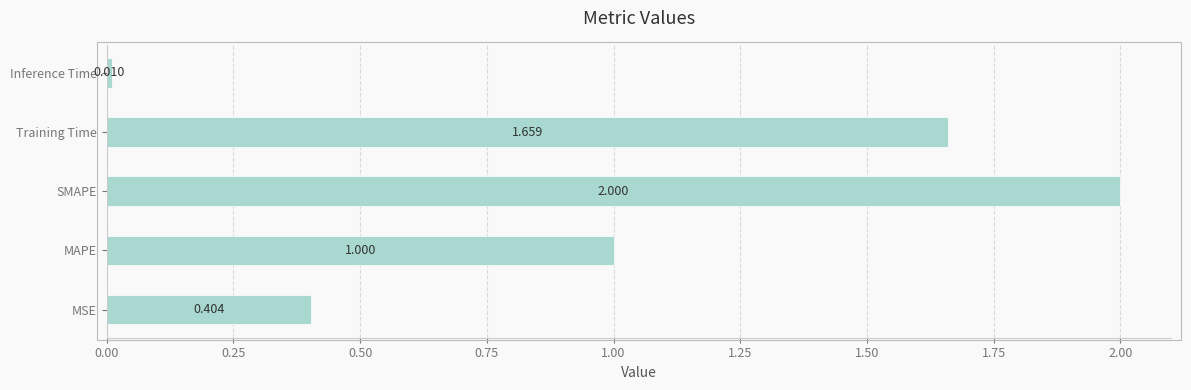

What is the average value?

1.0